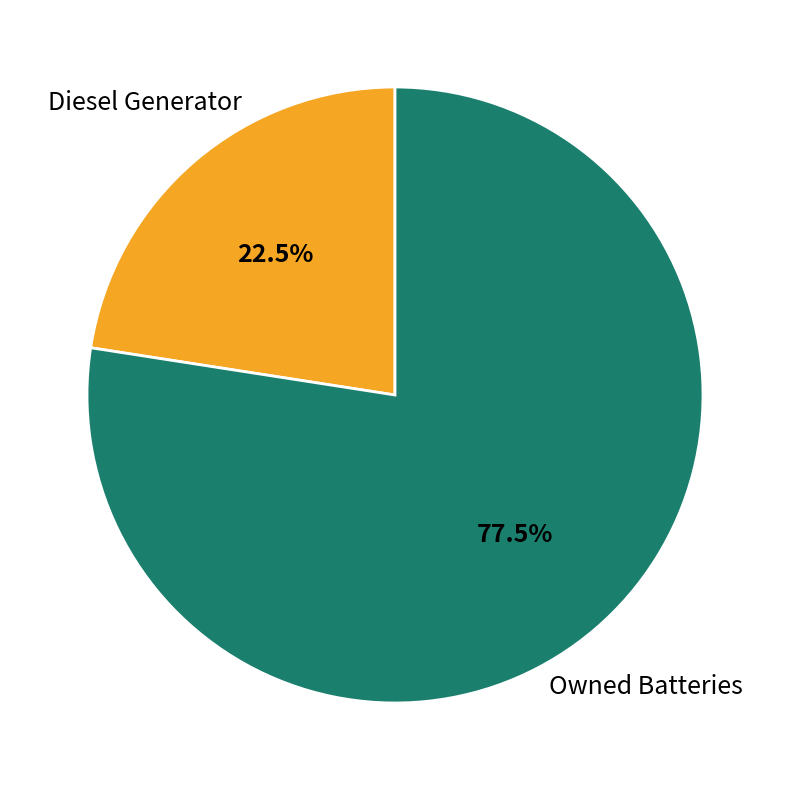

Does any single category account for the majority?

Yes